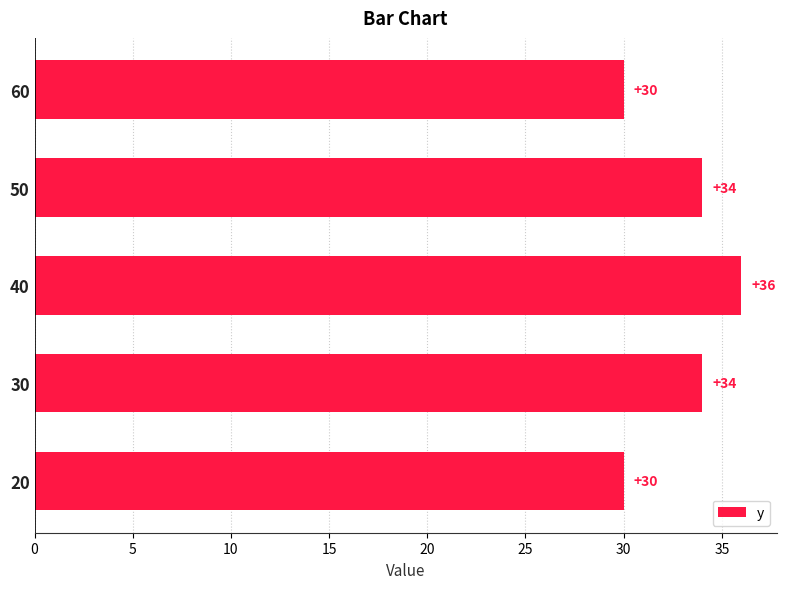

Count the values in the range 30 to 34.

4